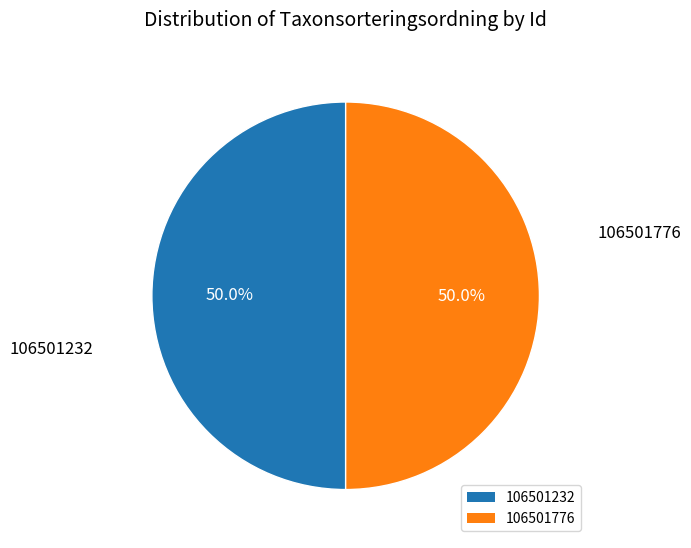

How many slices are in this pie chart?

2